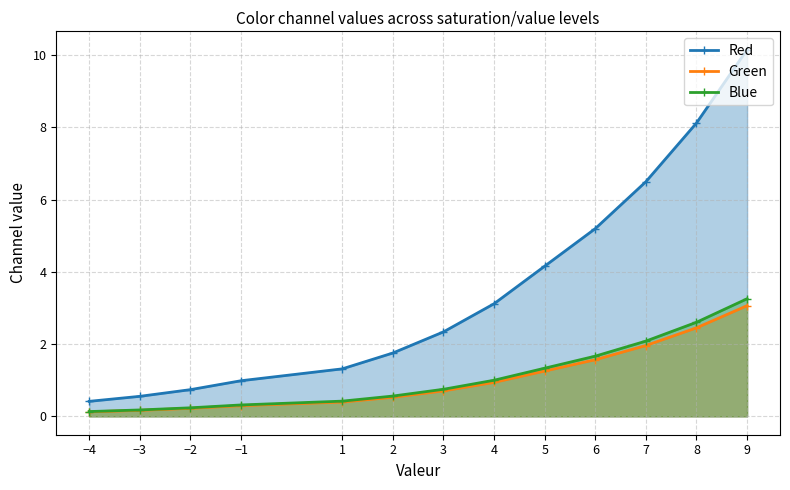

True or false: Blue has a value of 0.2 at −2.

True